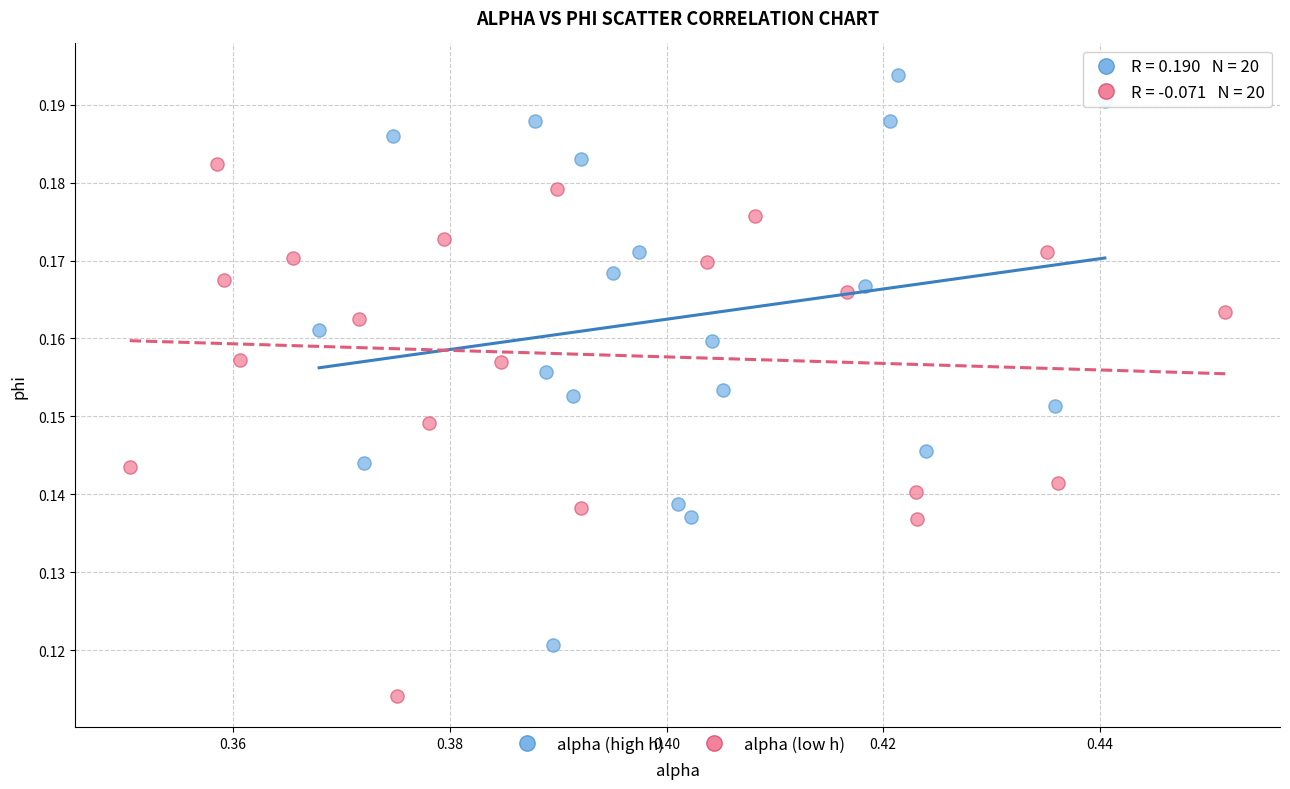

Which series has the largest Y range (max minus min)?

alpha (high h)